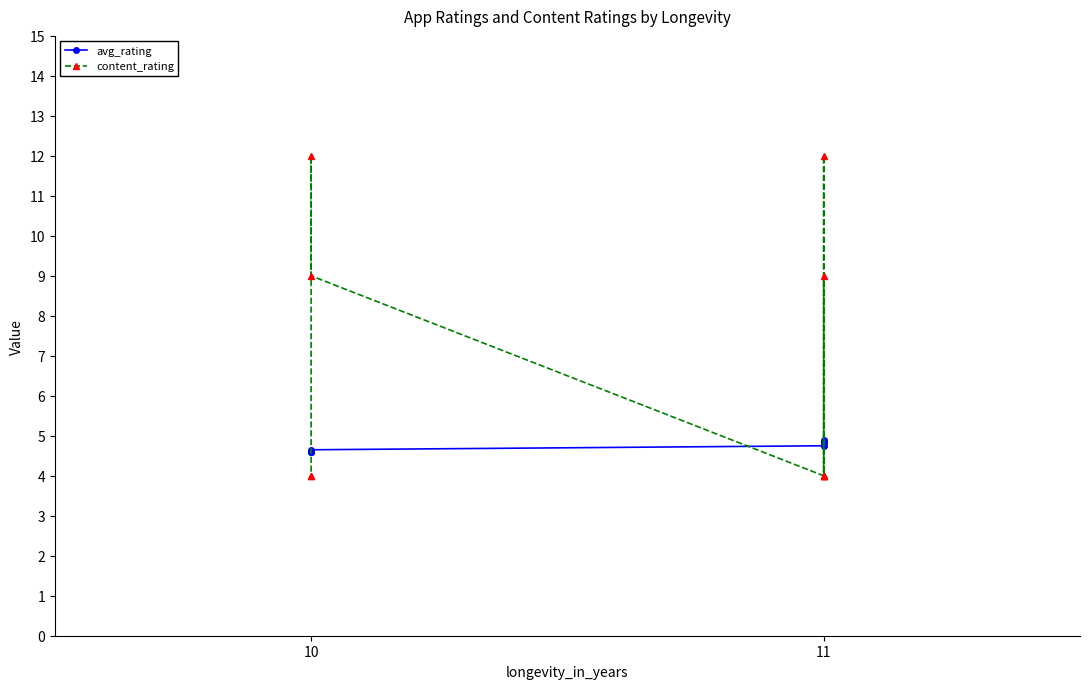

How many lines are shown in the chart?

2